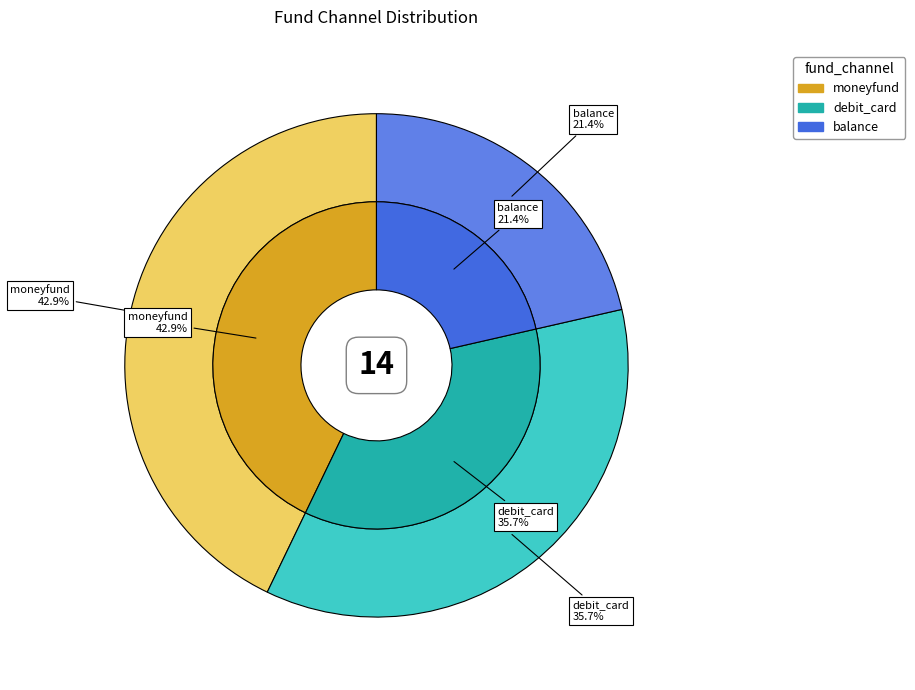

Is it true that debit_card is 36% of the pie?

True